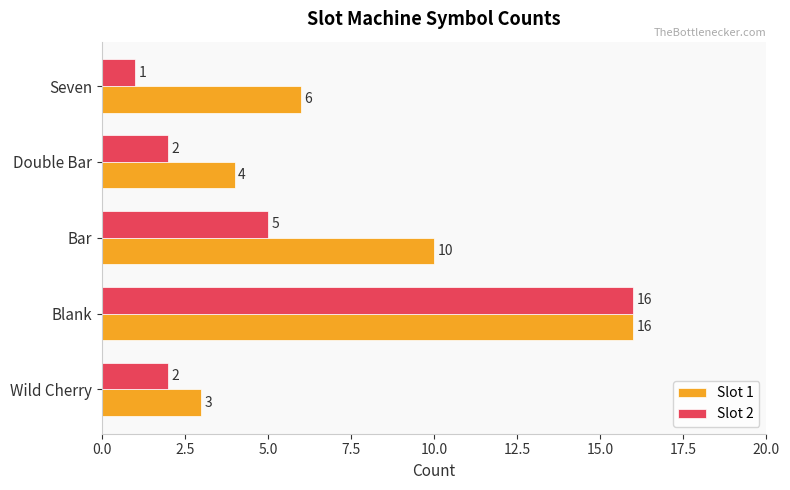

List the series in order of their overall mean, highest first.

Slot 1, Slot 2